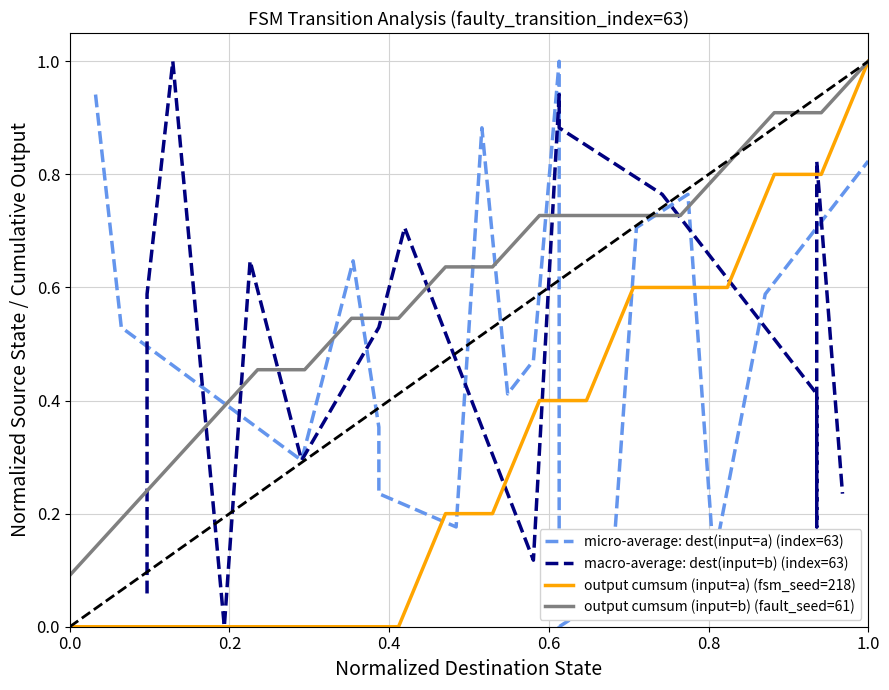

The output cumsum (input=a) (fsm_seed=218) series shows 1.0 at 1.0. True or false?

True